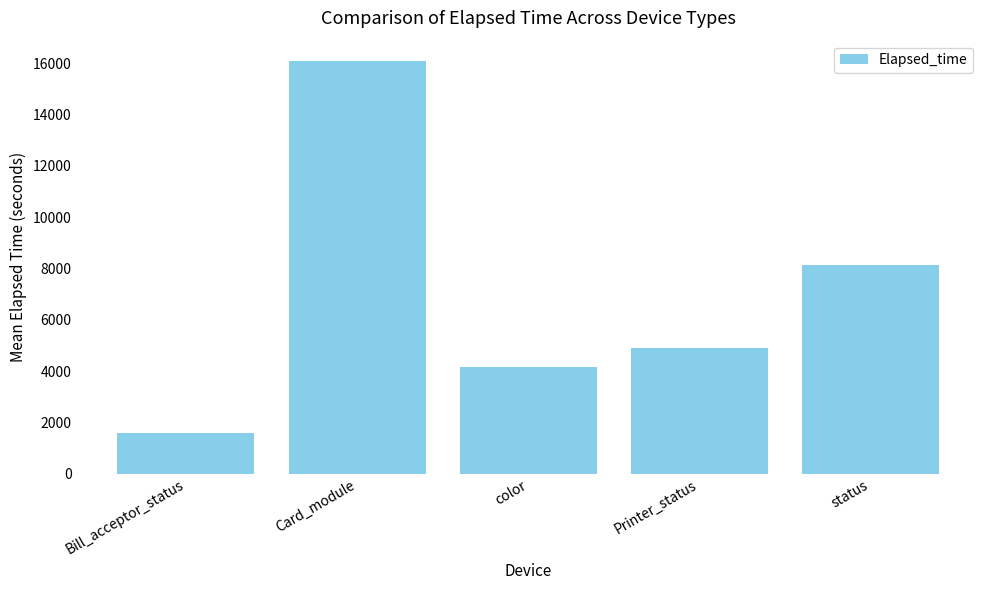

What is the difference between the maximum and second lowest values?

11909